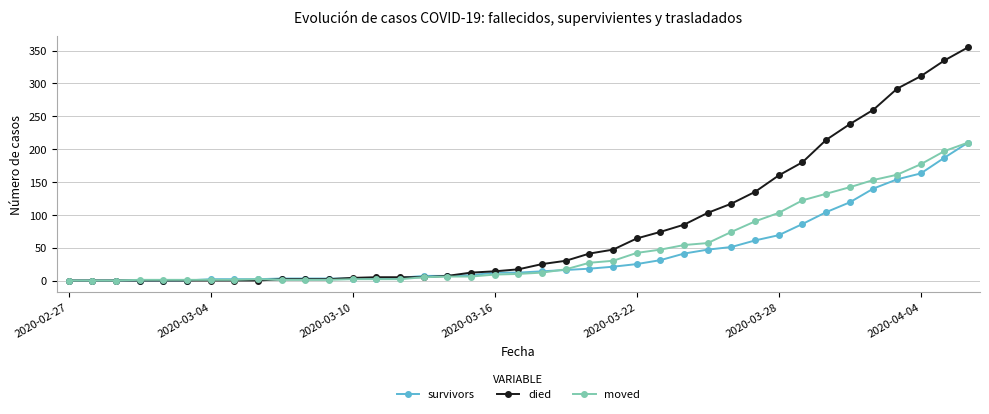

Which series has the largest range (max minus min)?

died